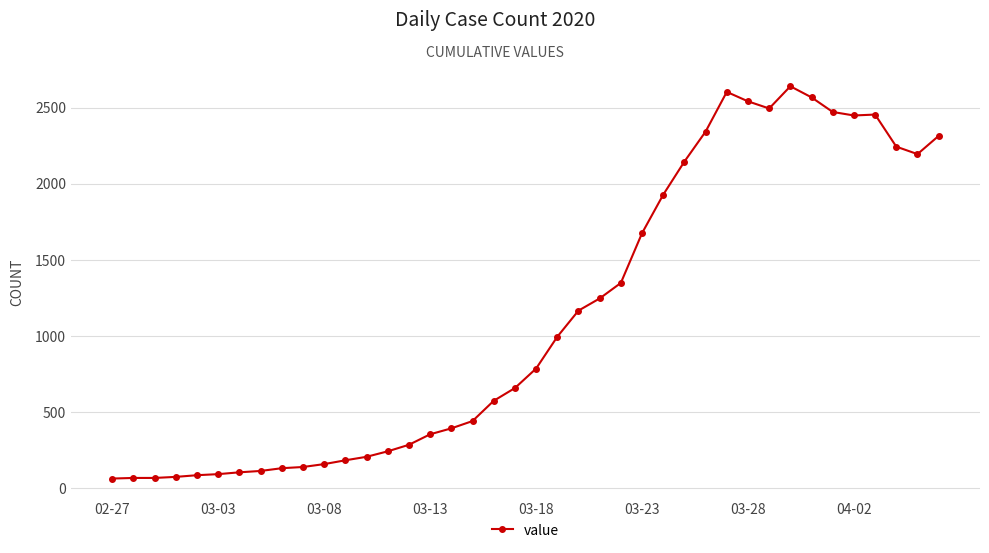

What is the value of the 3rd point from the left?

65